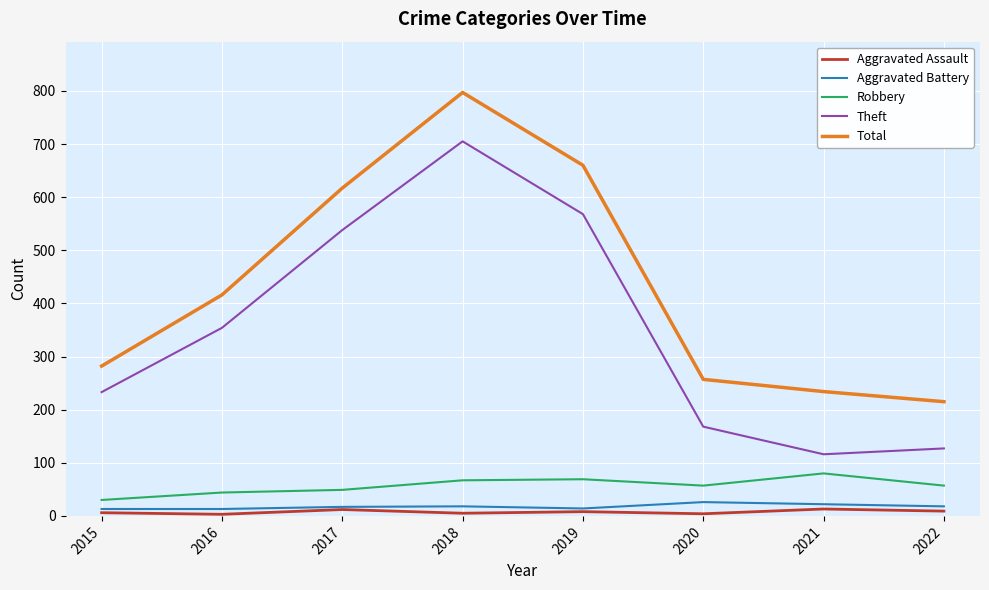

Is it true that Theft equals 307 at 2015?

False